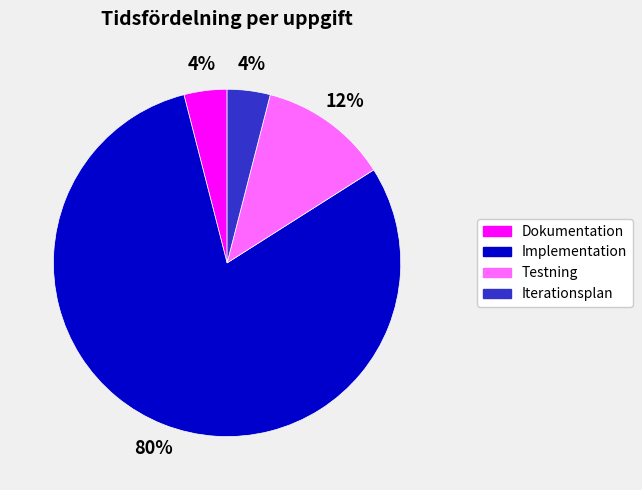

To the nearest percent, what percentage of the pie is Dokumentation?

4%